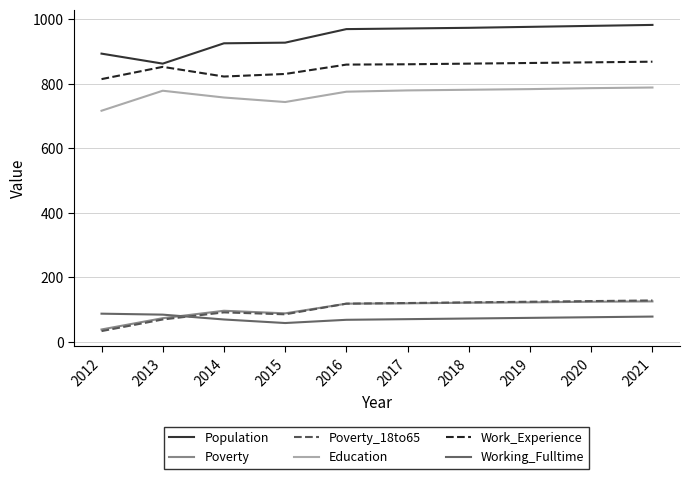

Which series has the largest range (max minus min)?

Population